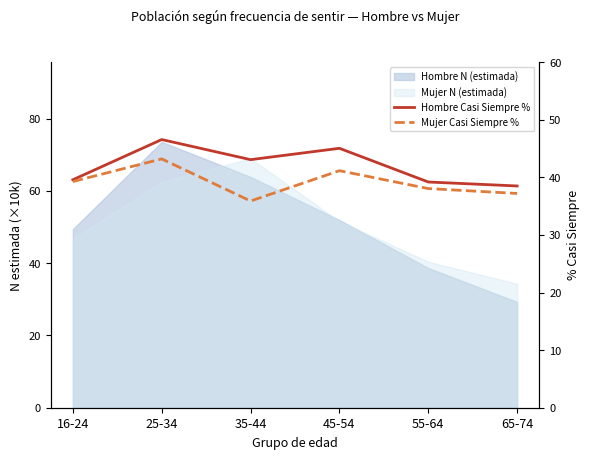

Between 25-34 and 65-74, which series saw the biggest shift?

Hombre Casi Siempre %